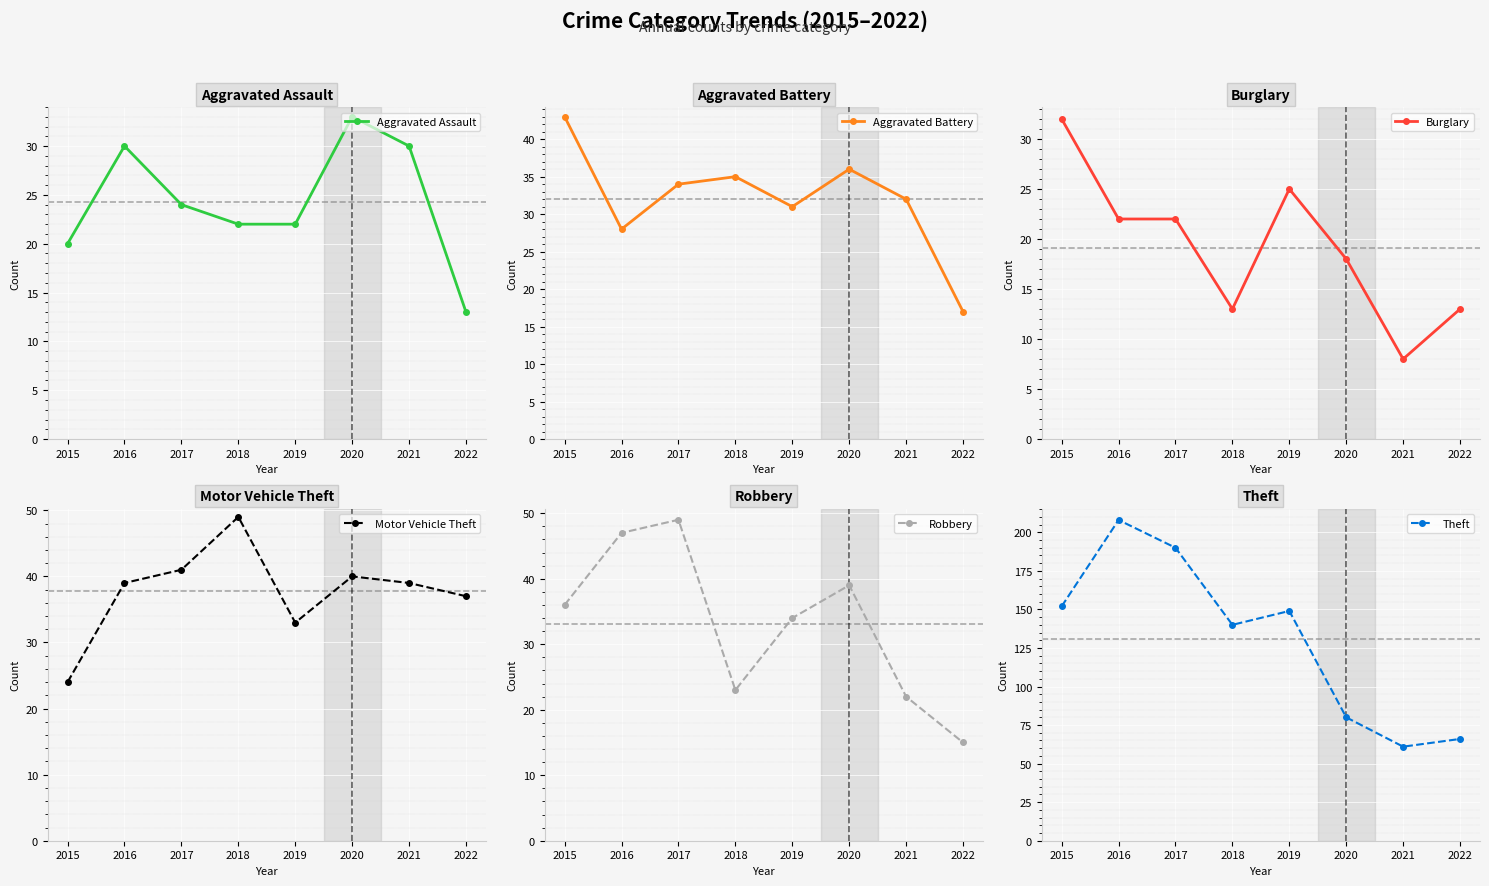

Does the chart display data point markers on the line(s)?

Yes